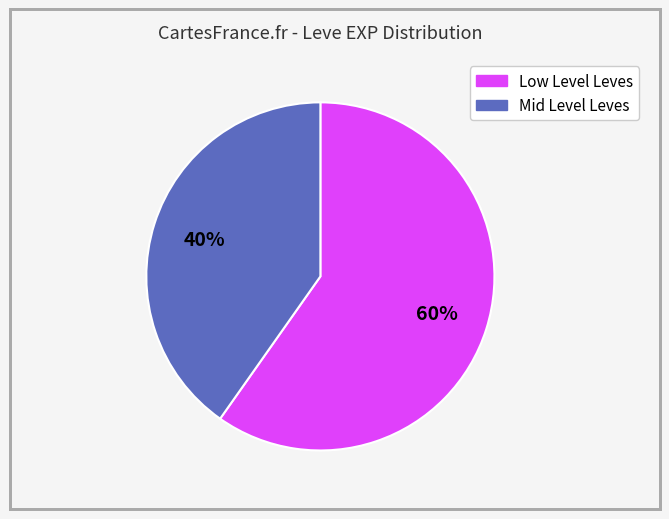

Is there any slice that represents more than half of the pie?

Yes